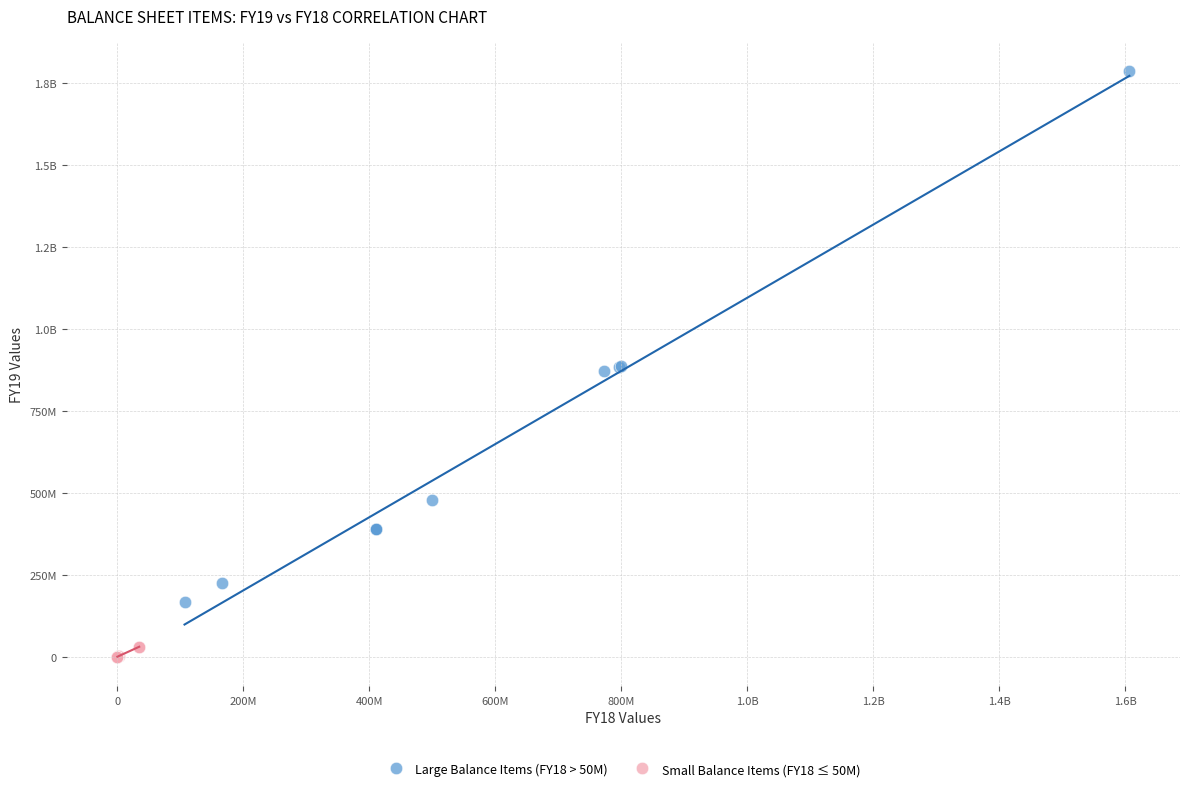

What are all the series names shown in the legend?

Large Balance Items (FY18 > 50M), Small Balance Items (FY18 ≤ 50M)